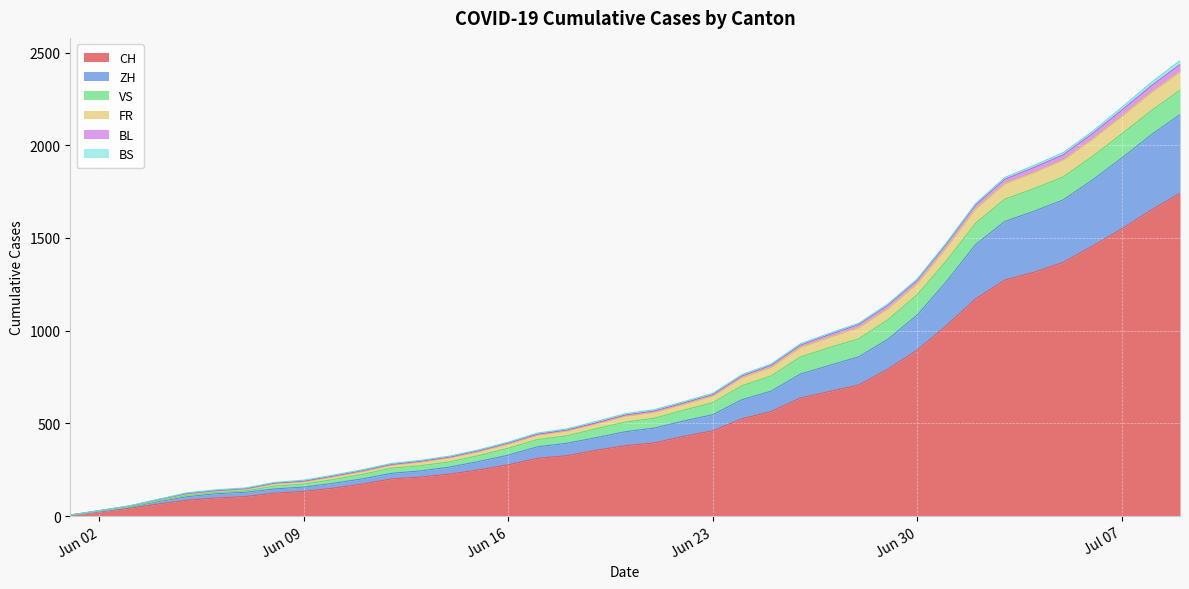

What is the maximum value for CH?

1741